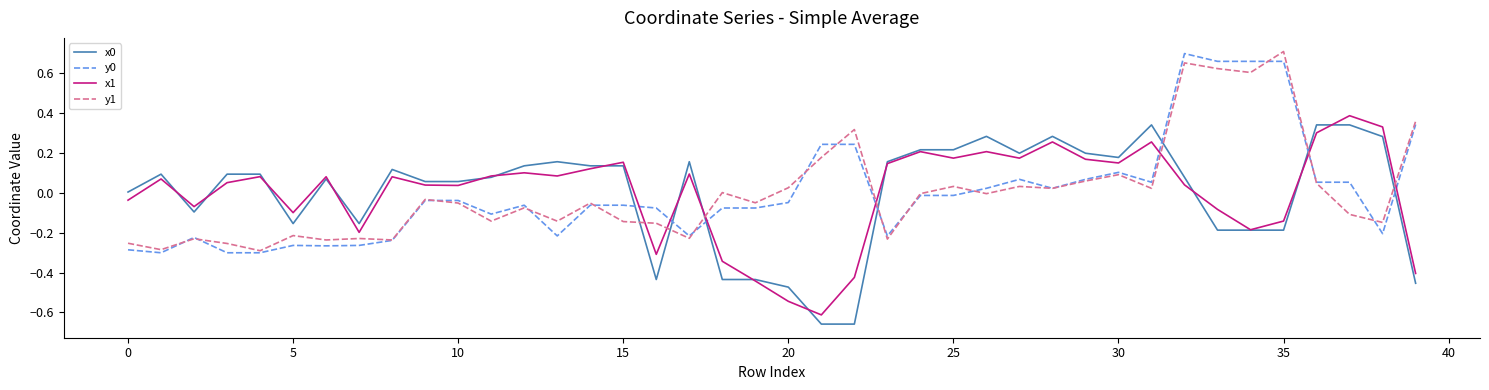

True or false: x0 and y0 intersect in this chart.

True